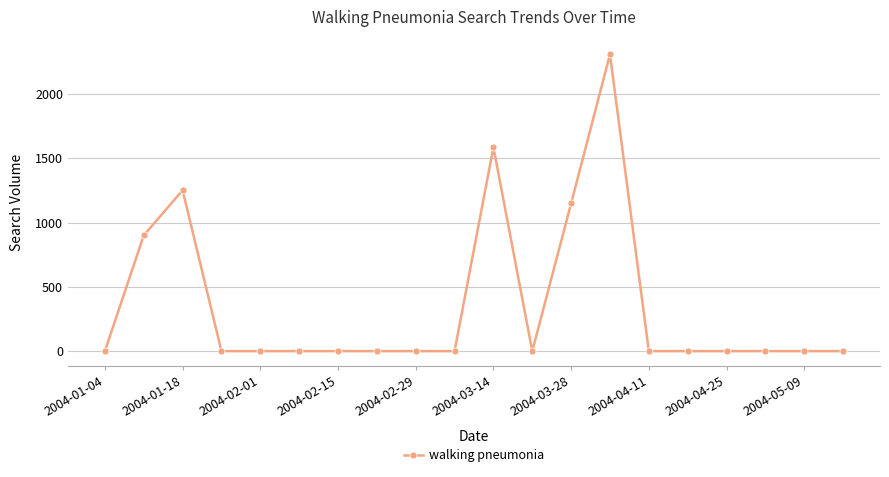

How many categories are shown in the chart?

20